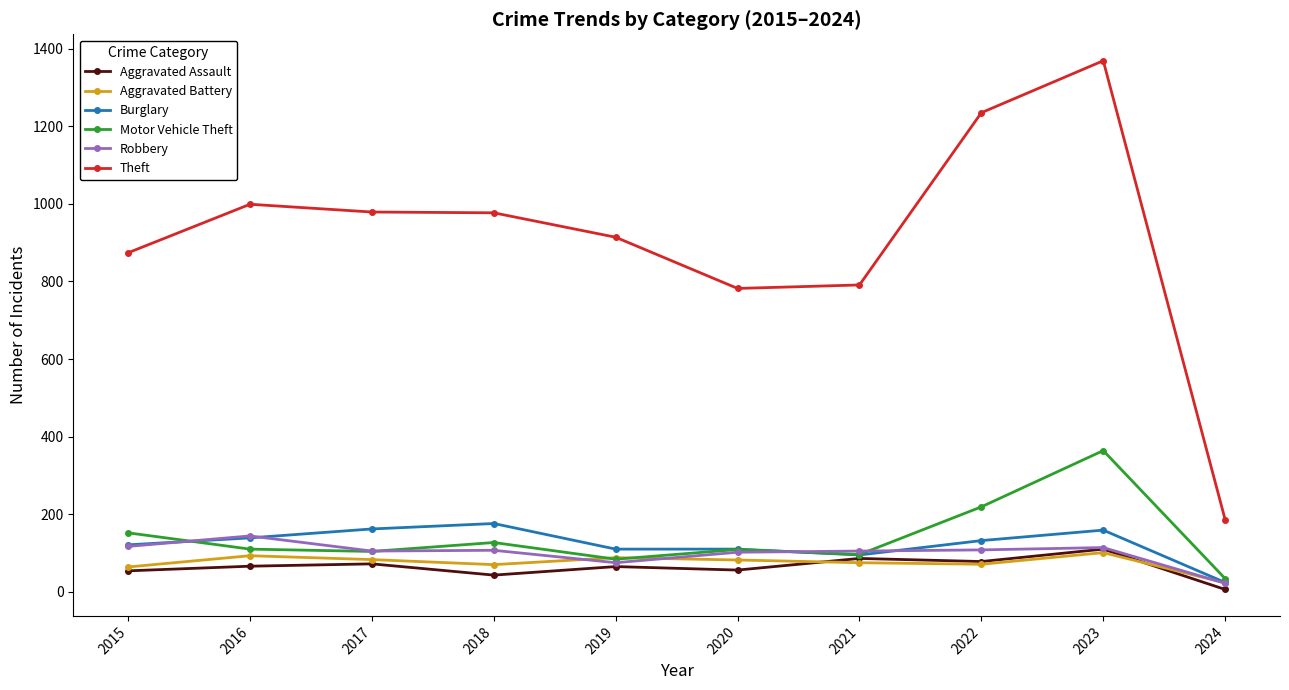

How many series are shown in this chart?

6